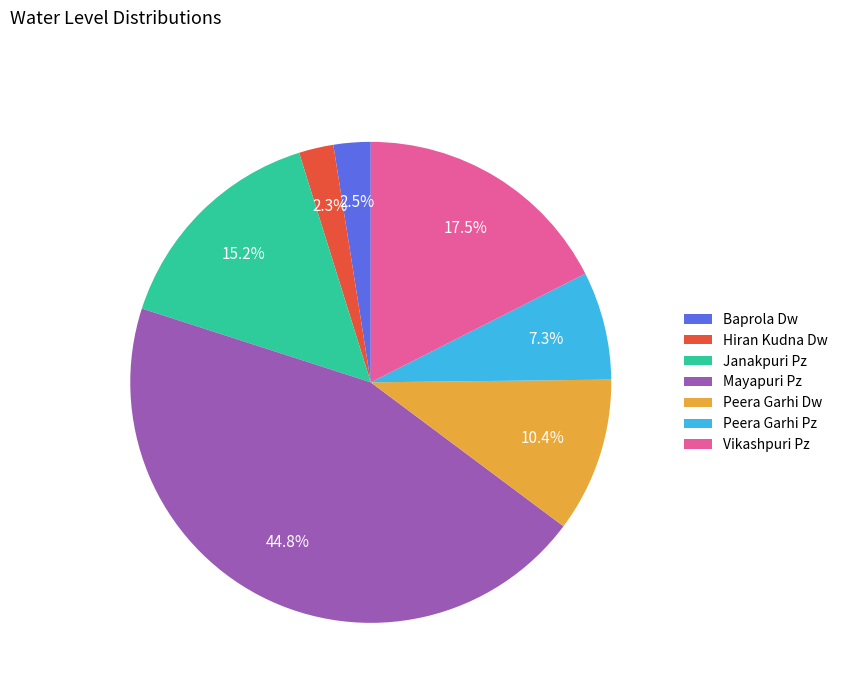

Does any single category account for the majority?

No